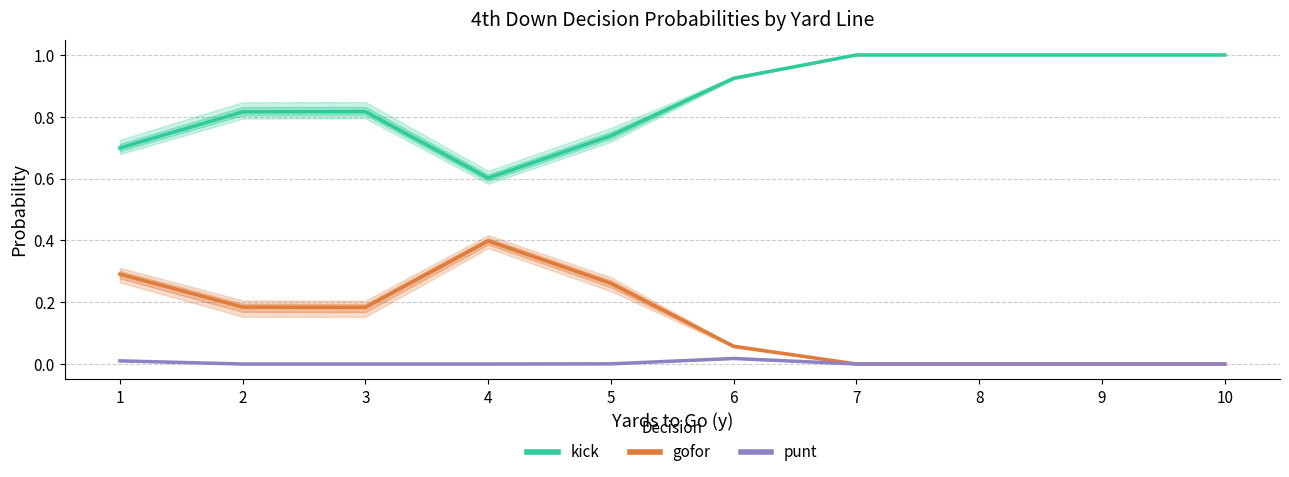

Rank the categories by gofor value from highest to lowest.

4, 1, 5, 2, 3, 6, 7, 8, 9, 10